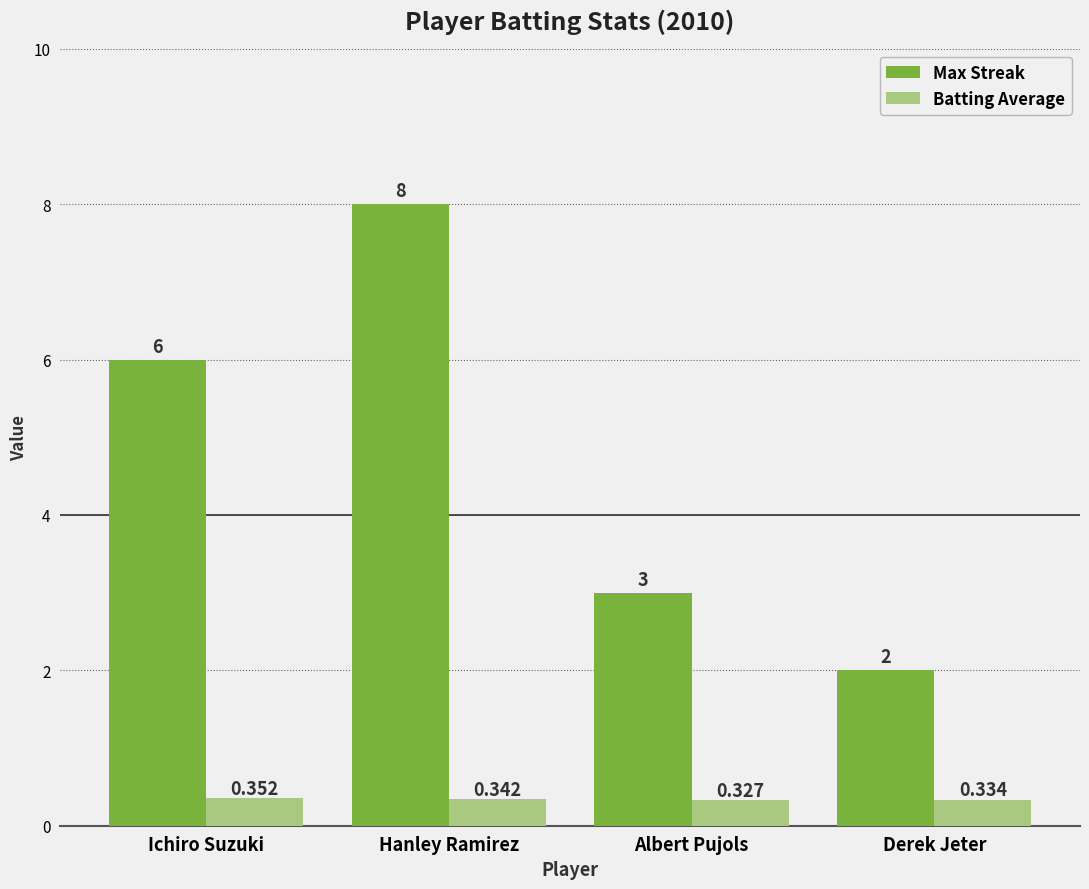

How many values in the Max Streak series are below 6?

2